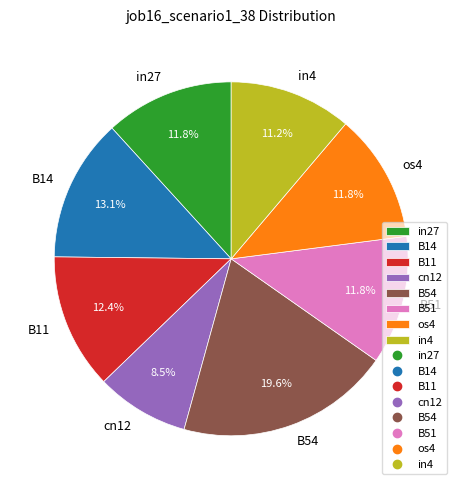

Which category has the biggest portion of the pie?

B54